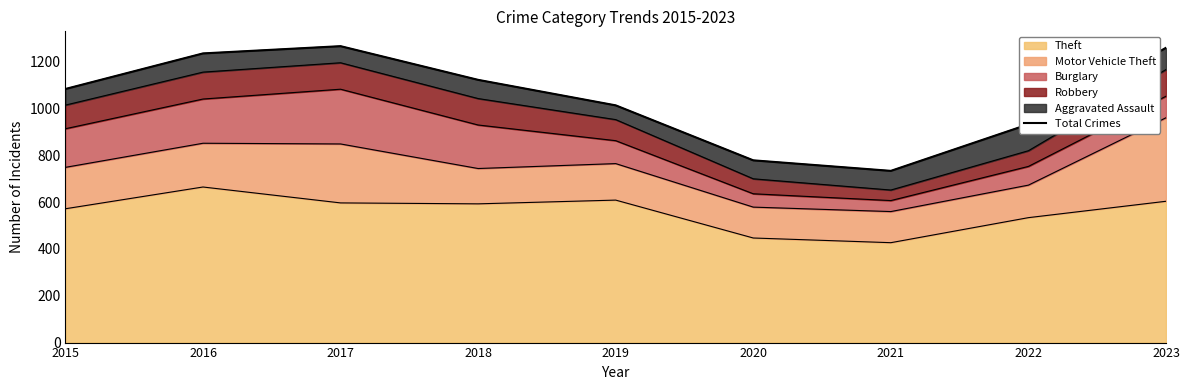

Where does the data first go above 1084?

2016